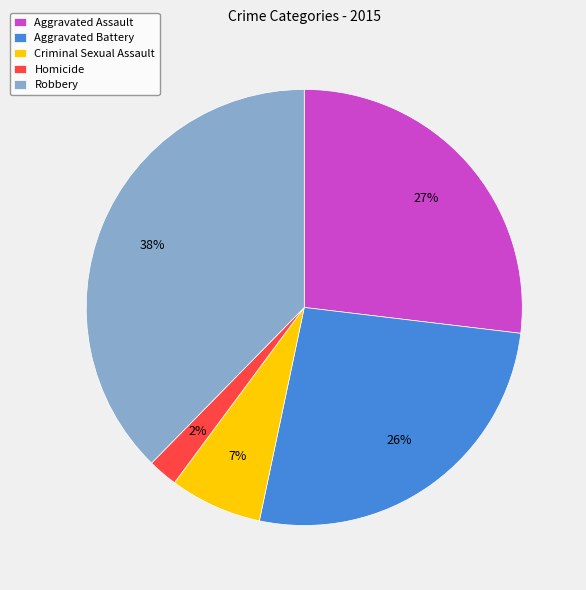

Count the number of slices in the pie.

5